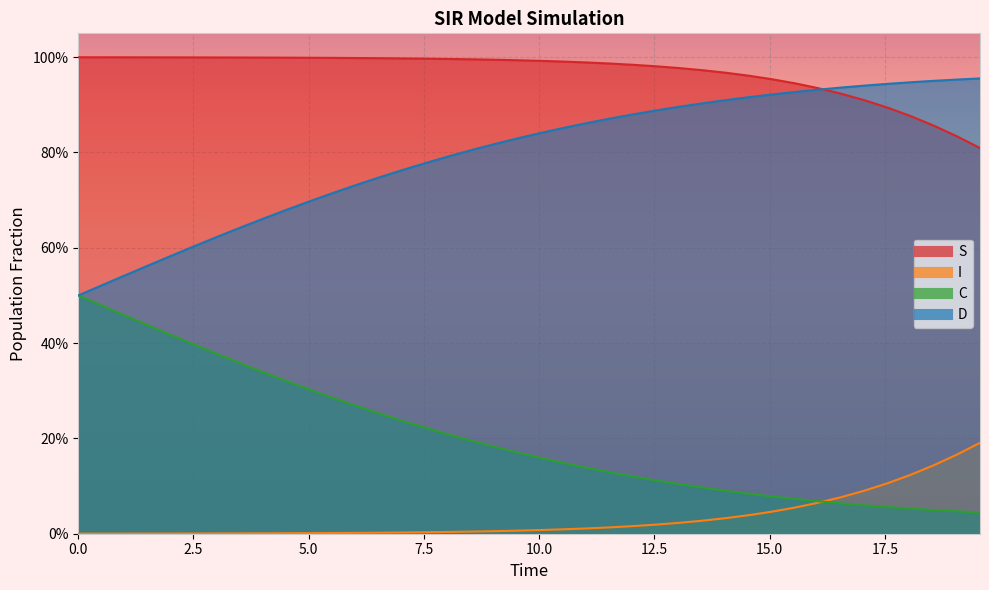

The value of C at 29 is 0.1. True or false?

True